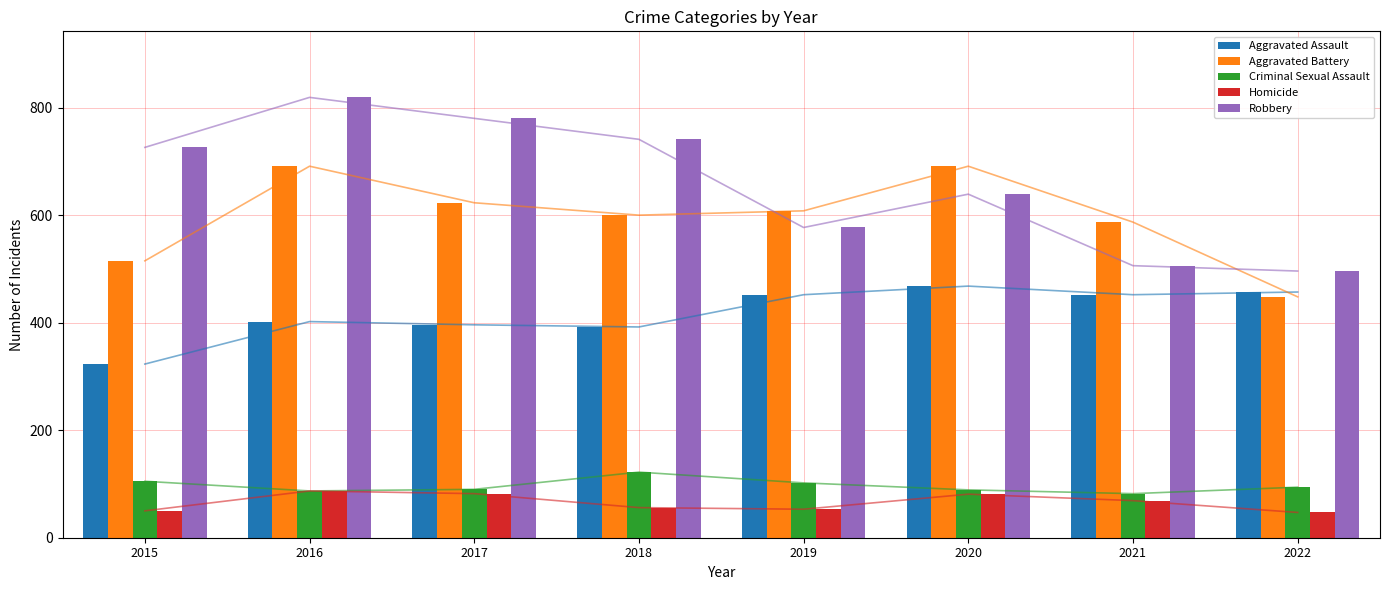

What is the difference between the highest and lowest values at 2019?

555